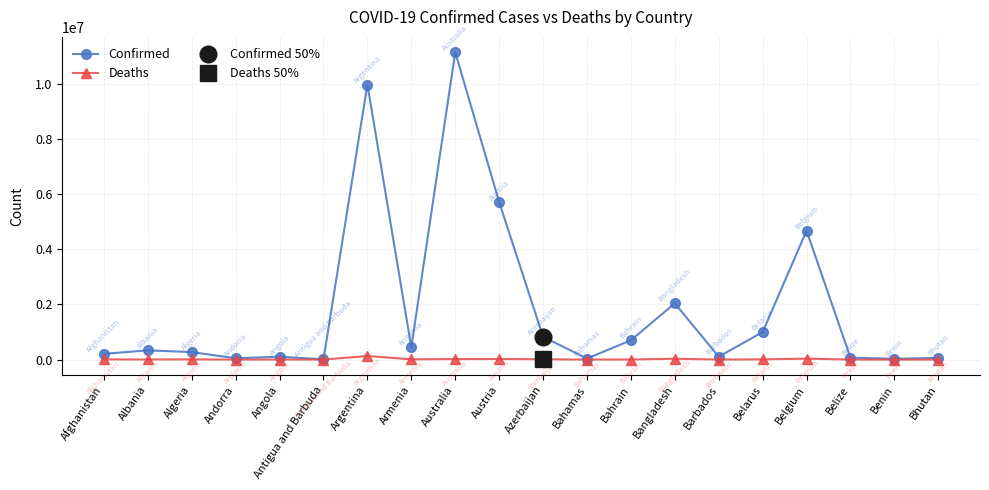

Which category has the lowest value in the Deaths series?

Bhutan